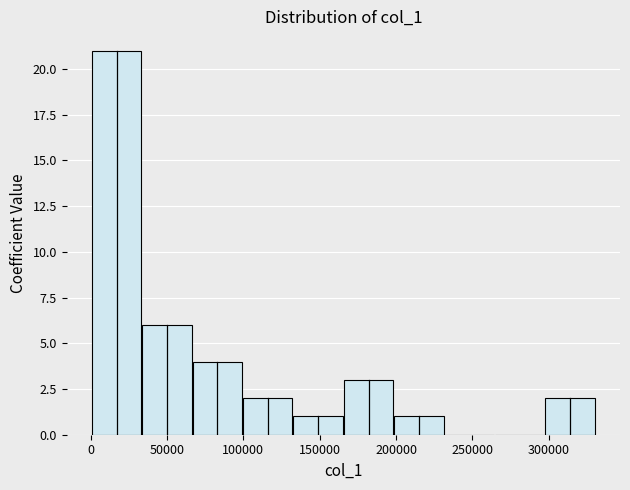

Reading left to right, transcribe this chart: for each bar, give the range it covers on the x-axis and its height. Neither the bar edges nor the heights are printed on the chart, so give them approximately, as read against the axes.

0 to 35000: 21
35000 to 65000: 6
65000 to 100000: 4
100000 to 130000: 2
130000 to 165000: 1
165000 to 200000: 3
200000 to 230000: 1
230000 to 265000: 0
265000 to 300000: 0
300000 to 330000: 2